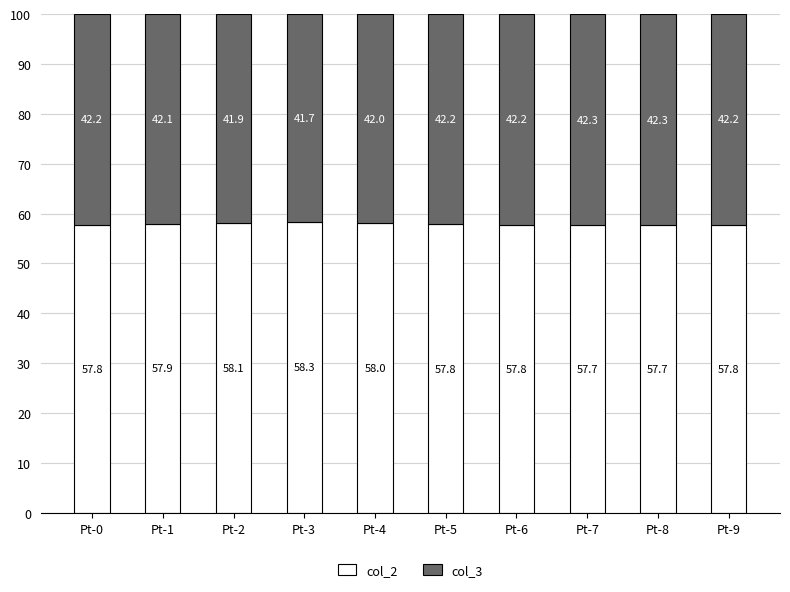

What is the highest value of the col_2 series?

58.3